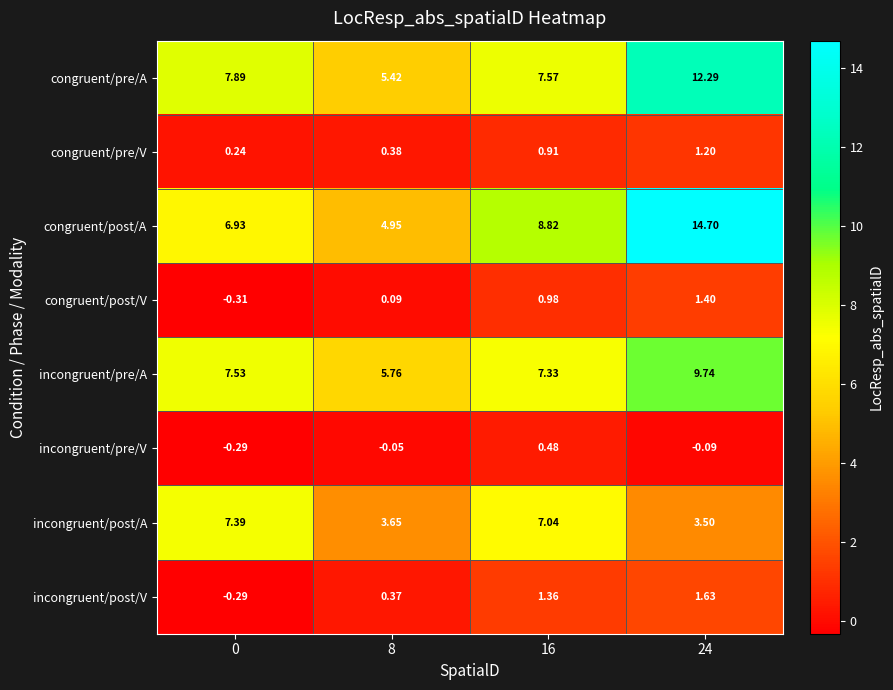

Count the number of categories in the chart.

4